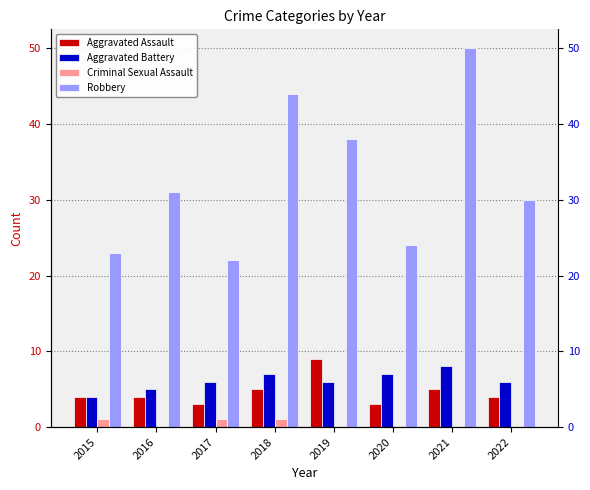

Reading right to left, list all the values displayed in this chart.

Aggravated Assault: 2022=4	2021=5	2020=3	2019=9	2018=5	2017=3	2016=4	2015=4
Aggravated Battery: 2022=6	2021=8	2020=7	2019=6	2018=7	2017=6	2016=5	2015=4
Criminal Sexual Assault: 2022=0	2021=0	2020=0	2019=0	2018=1	2017=1	2016=0	2015=1
Robbery: 2022=30	2021=50	2020=24	2019=38	2018=44	2017=22	2016=31	2015=23